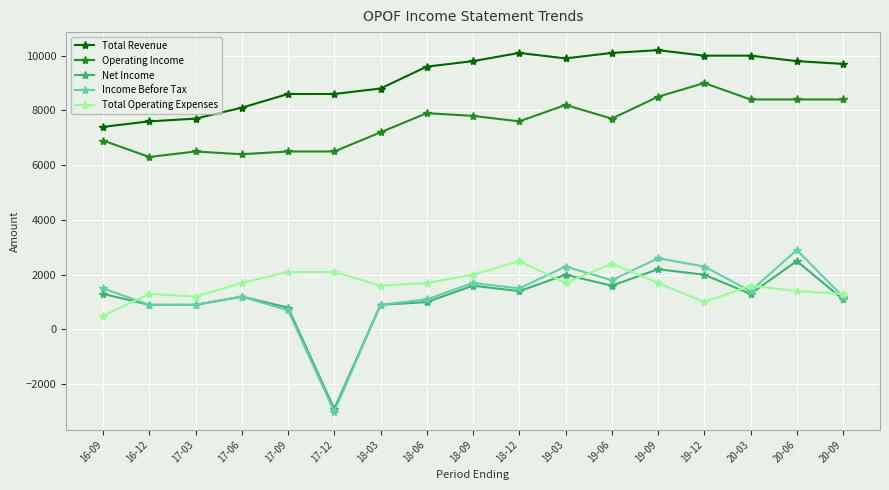

What position from the right is 19-06?

6